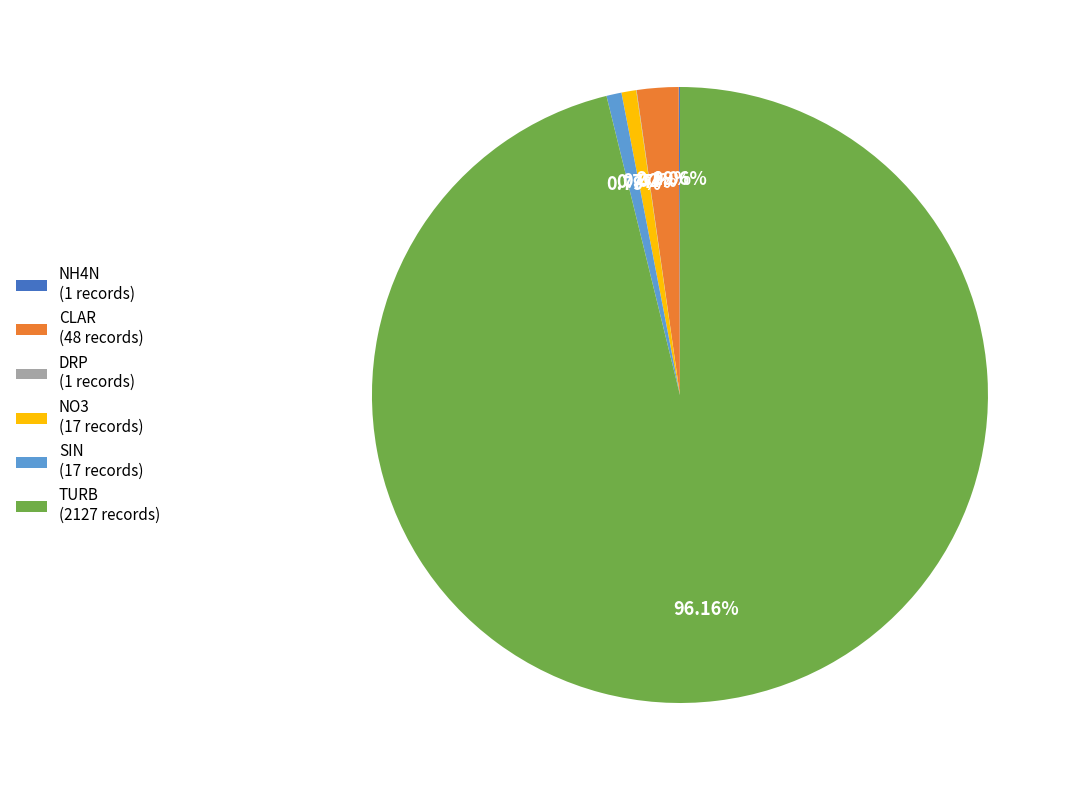

Do SIN and CLAR together represent more than half of the pie?

No